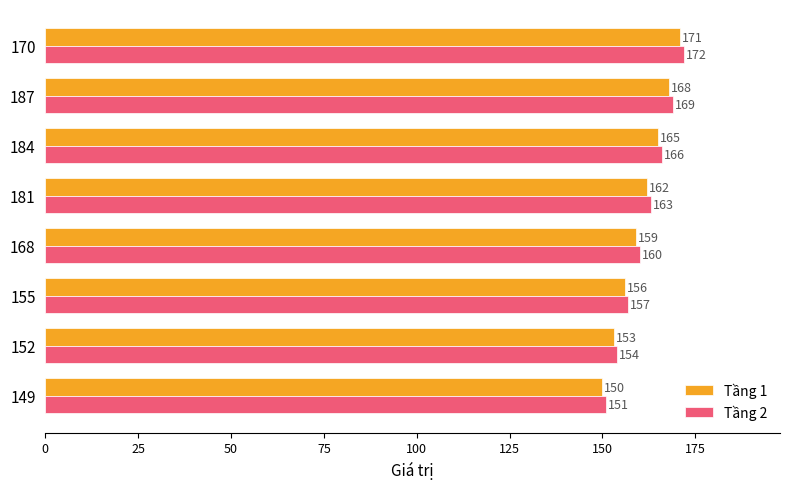

What is the difference between the maximum and minimum values in the Tầng 2 series?

21